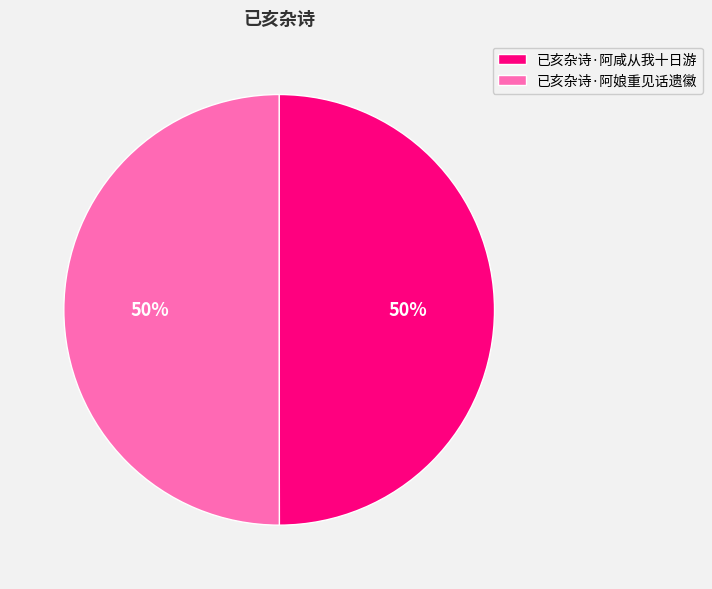

Count the number of slices in the pie.

2